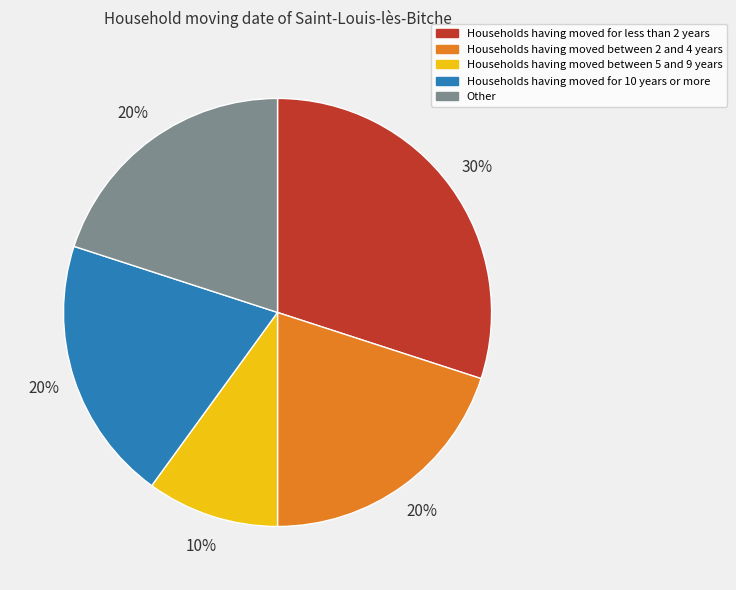

How many segments does this pie chart have?

5